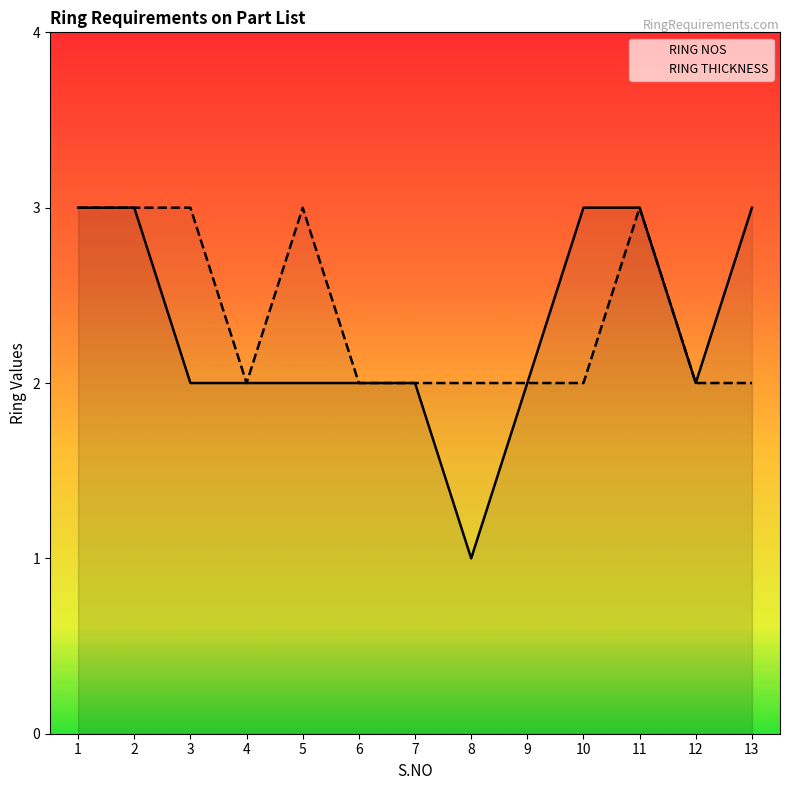

Reading right to left, transcribe all the data shown in this chart.

RING NOS: 13=3	12=2	11=3	10=3	9=2	8=1	7=2	6=2	5=2	4=2	3=2	2=3	1=3
RING THICKNESS: 13=2	12=2	11=3	10=2	9=2	8=2	7=2	6=2	5=3	4=2	3=3	2=3	1=3